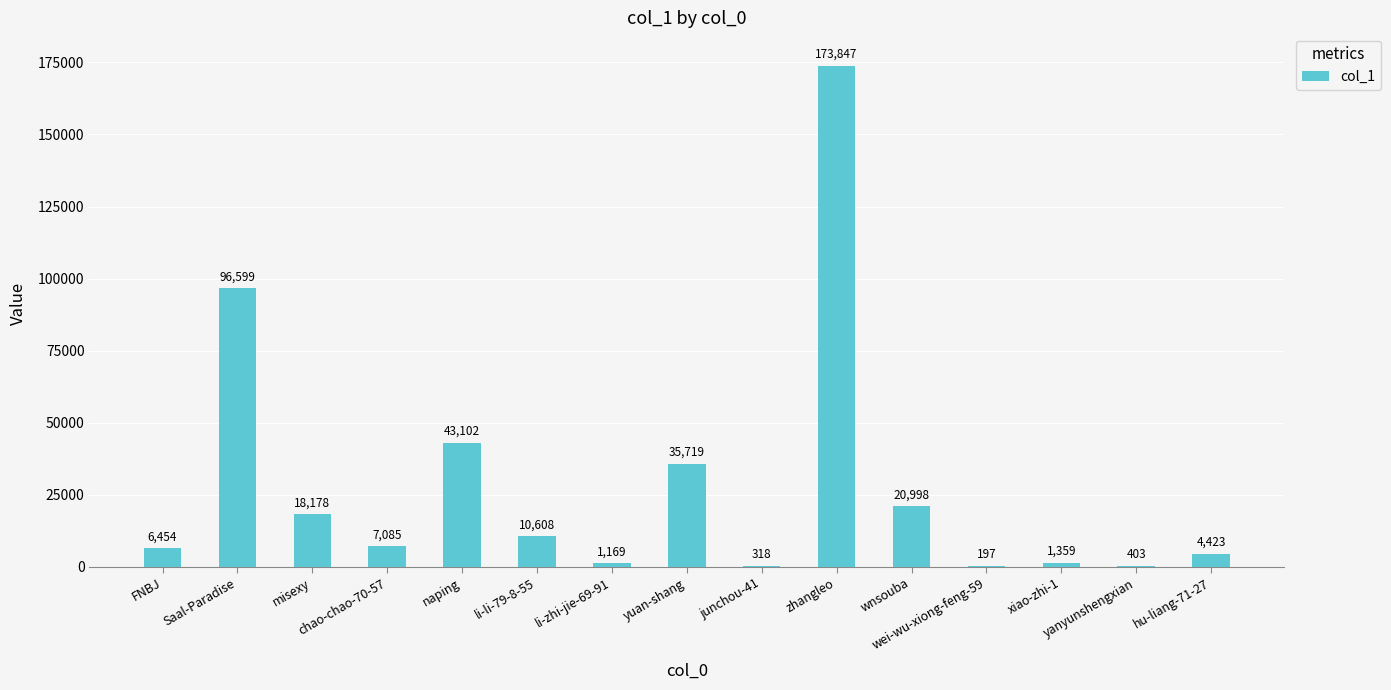

What is the greatest value displayed?

173847